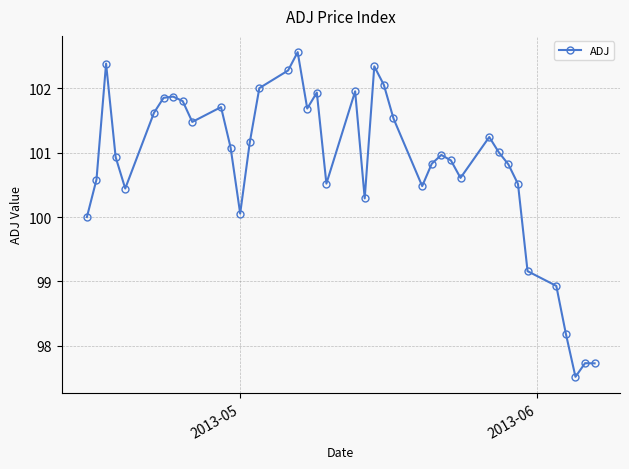

True or false: there are more than 2 points higher than both neighbors.

True